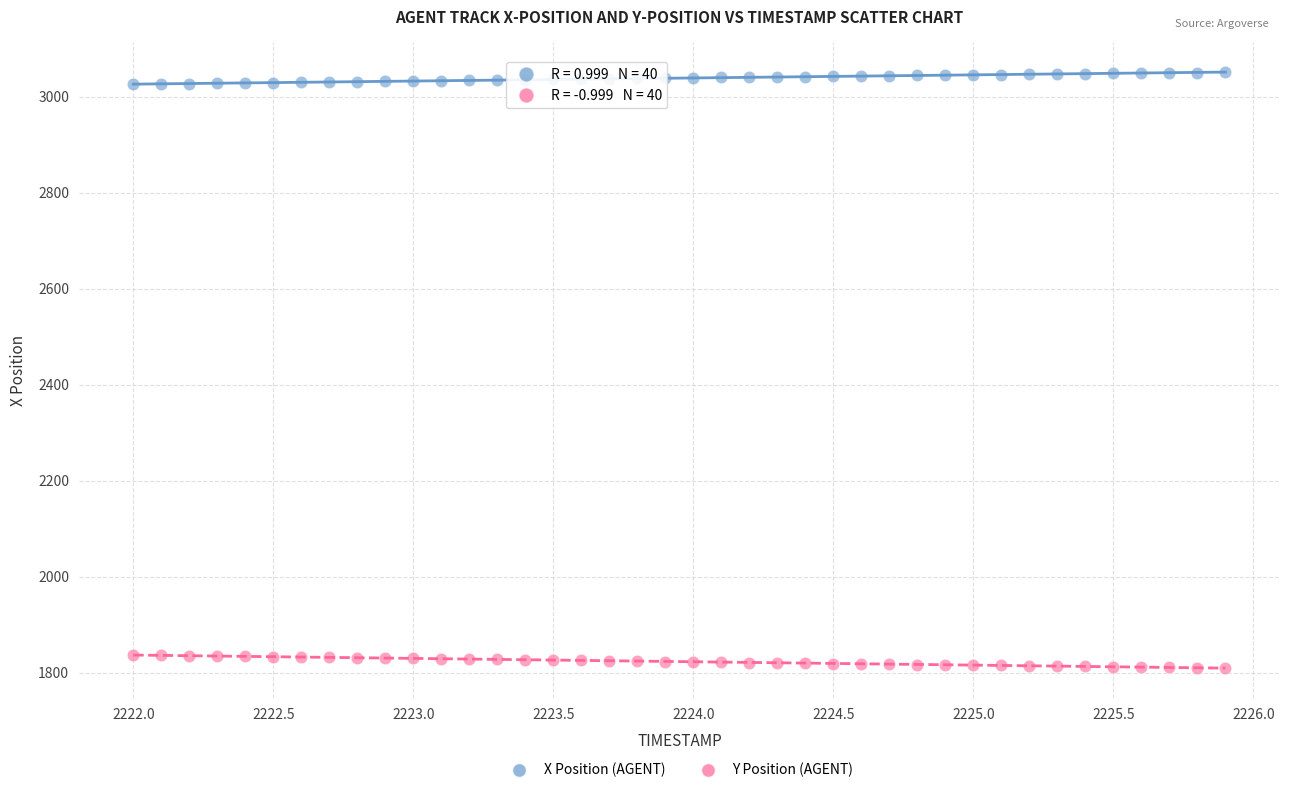

Across all data points, what is the range of Y values (max minus min)?

1240.1